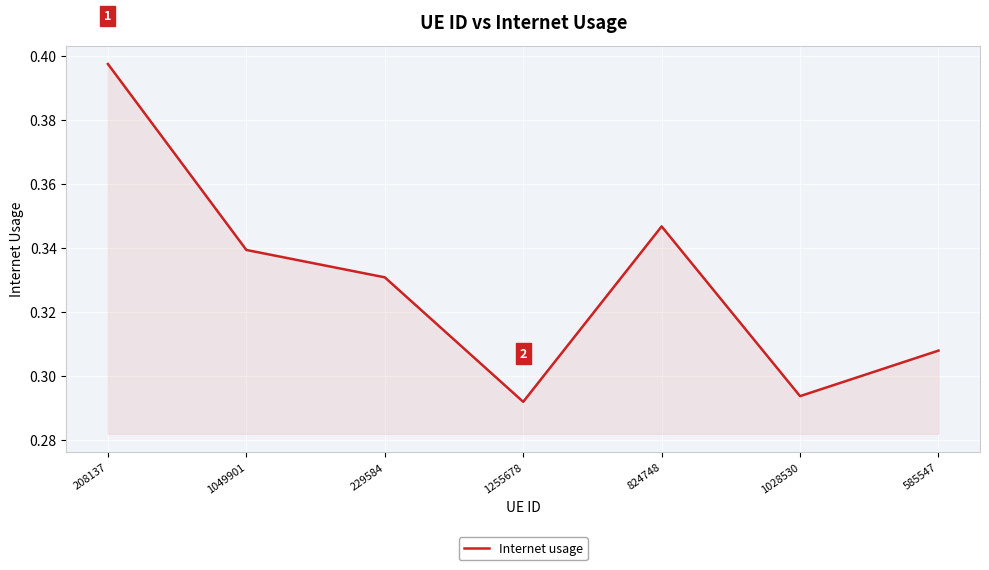

The value at 1049901 is 0.5. True or false?

False